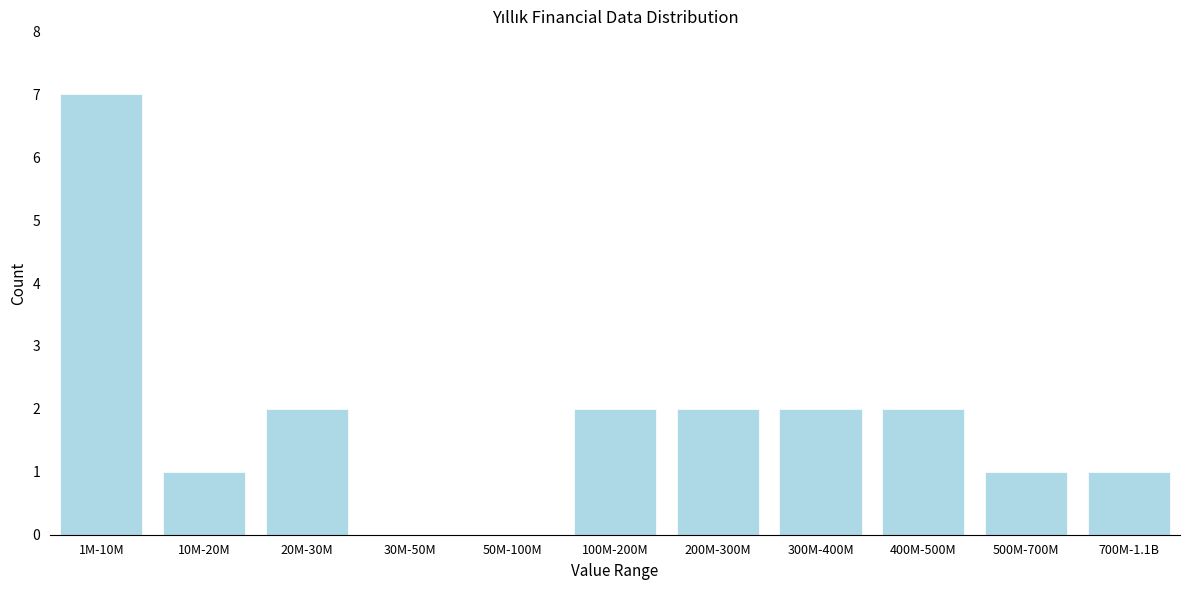

Reading left to right, list all the values displayed in this chart.

1M-10M=7	10M-20M=1	20M-30M=2	30M-50M=0	50M-100M=0	100M-200M=2	200M-300M=2	300M-400M=2	400M-500M=2	500M-700M=1	700M-1.1B=1